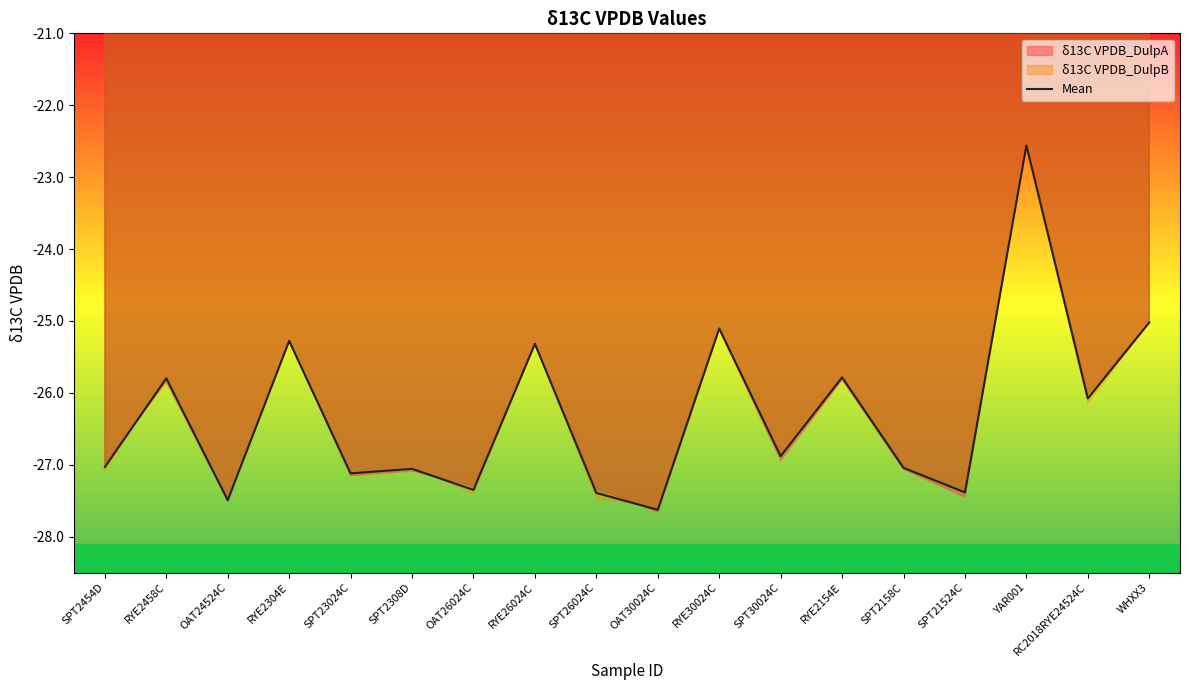

What is the value of the 13th point from the left?

-25.8